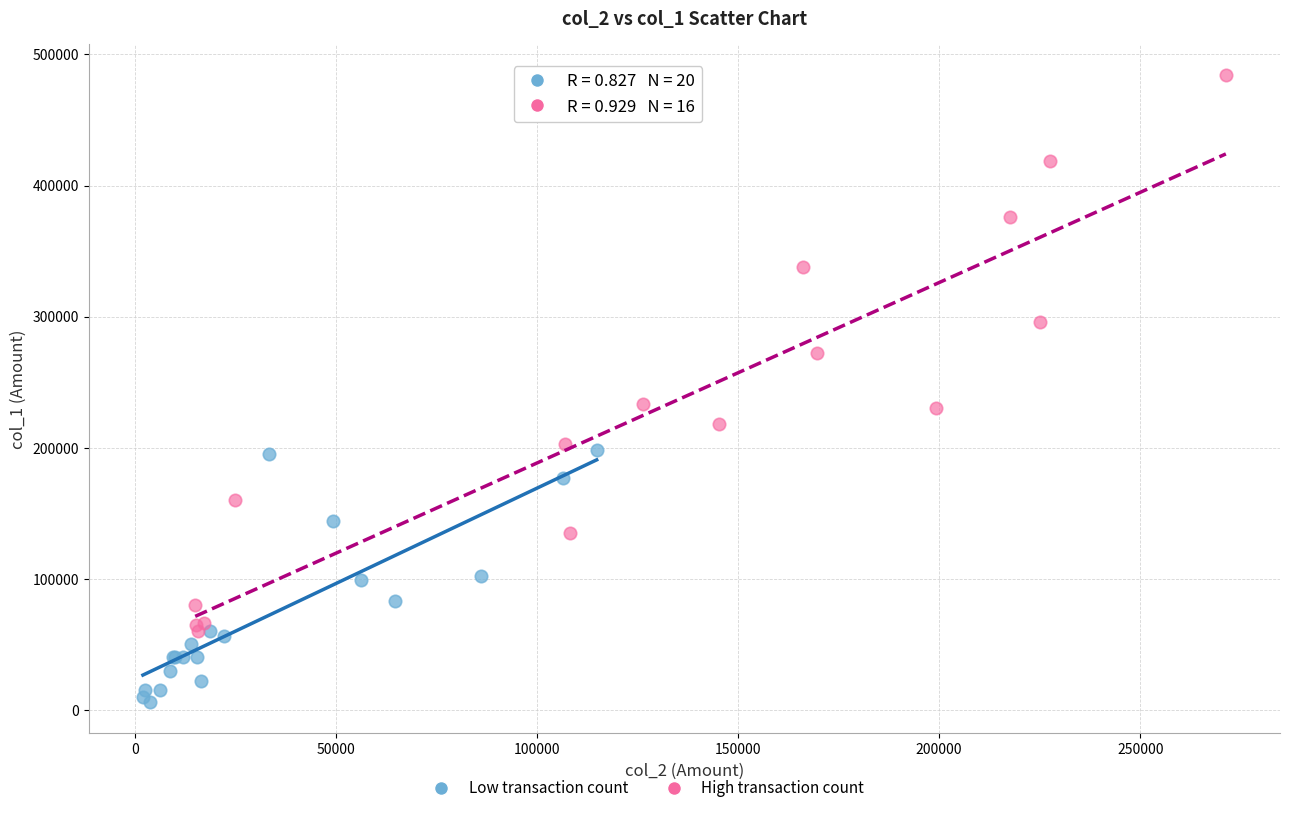

Which series contains the highest Y value?

High transaction count